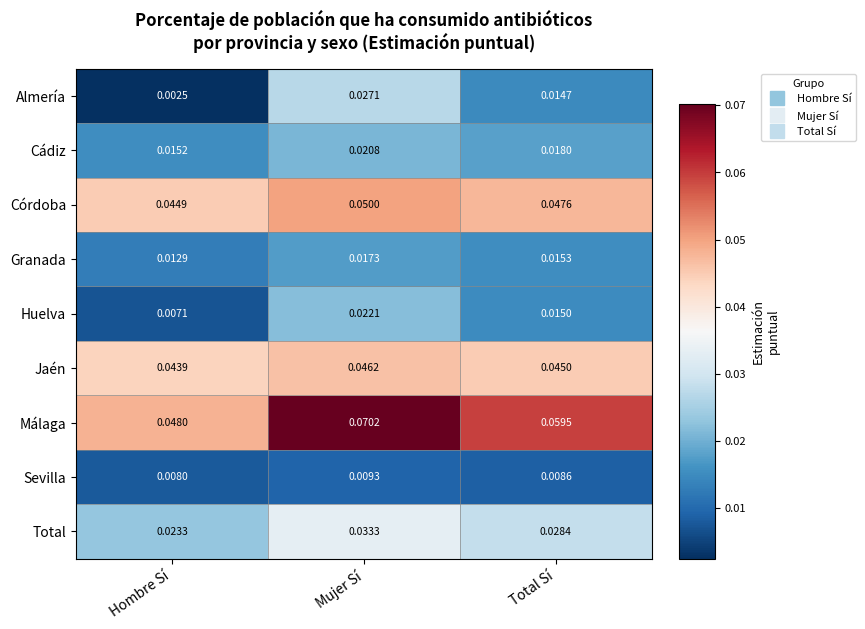

List the series in order of their peak value, lowest first.

Sevilla, Granada, Cádiz, Huelva, Almería, Total, Jaén, Córdoba, Málaga